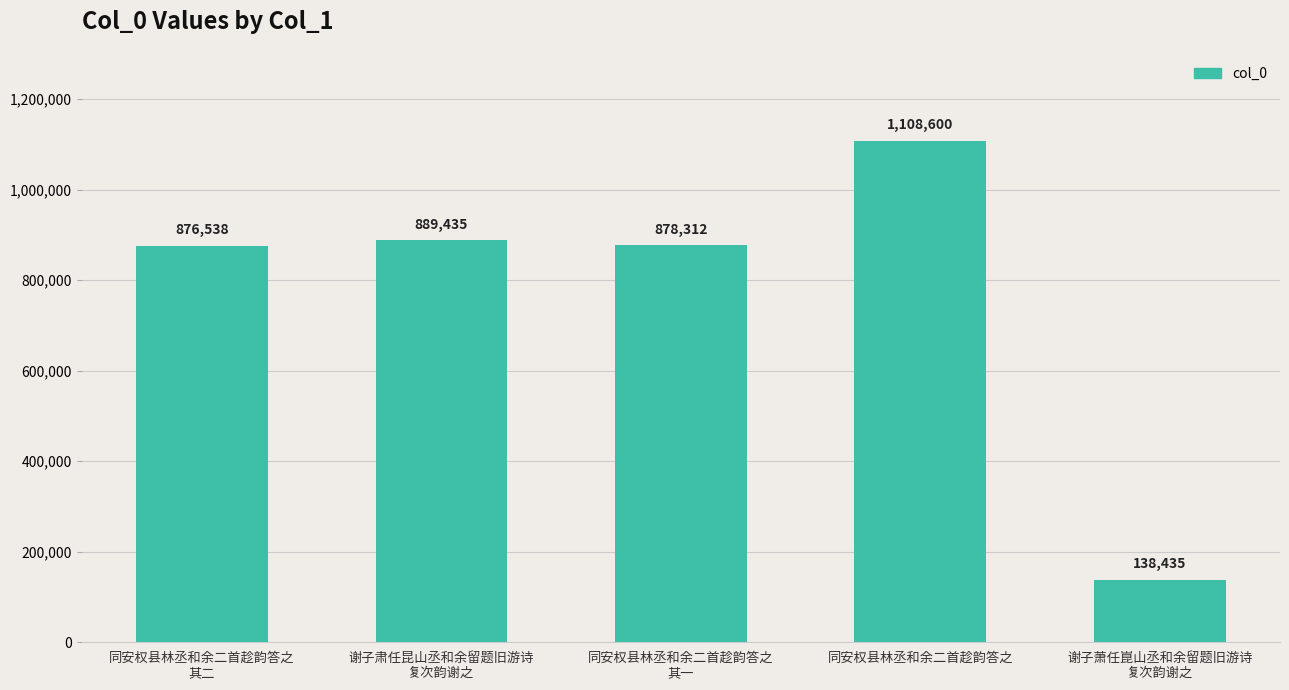

Where does the data first go above 878312?

谢子肃任昆山丞和余留题旧游诗
复次韵谢之